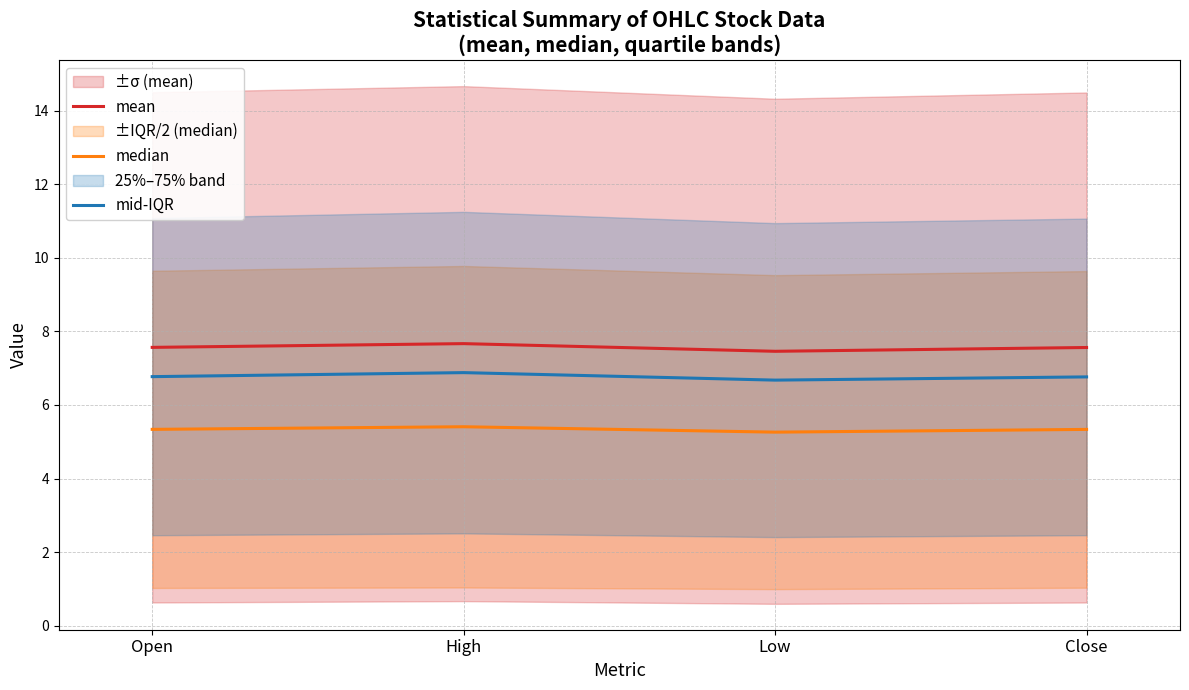

What is the difference between the highest and lowest values at Close?

2.2